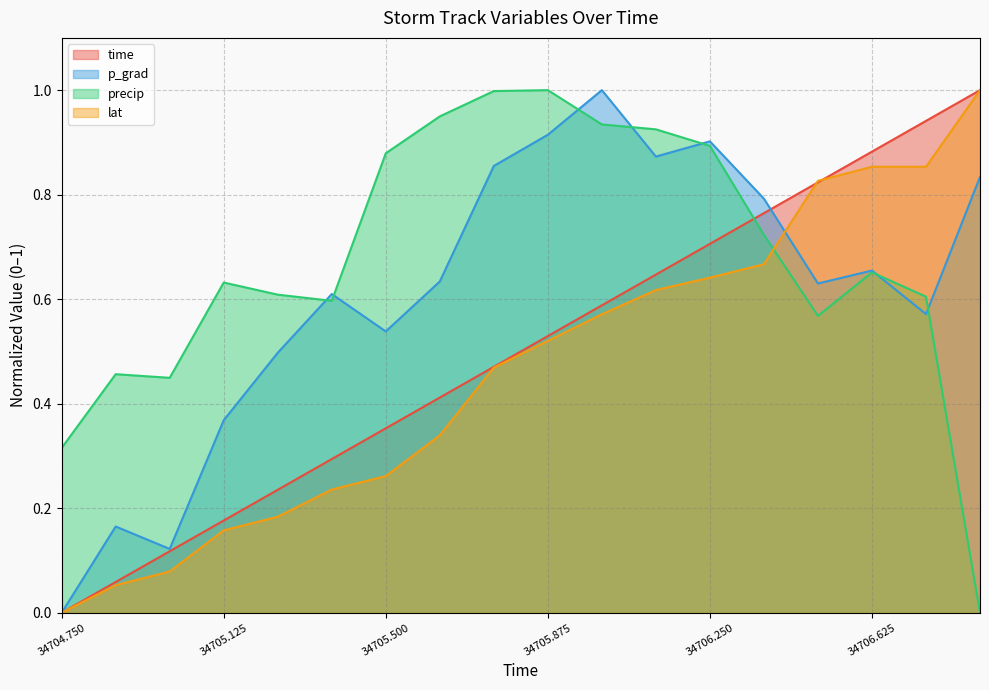

Between which two adjacent categories do lat and precip first intersect?

34706.375 and 34706.5